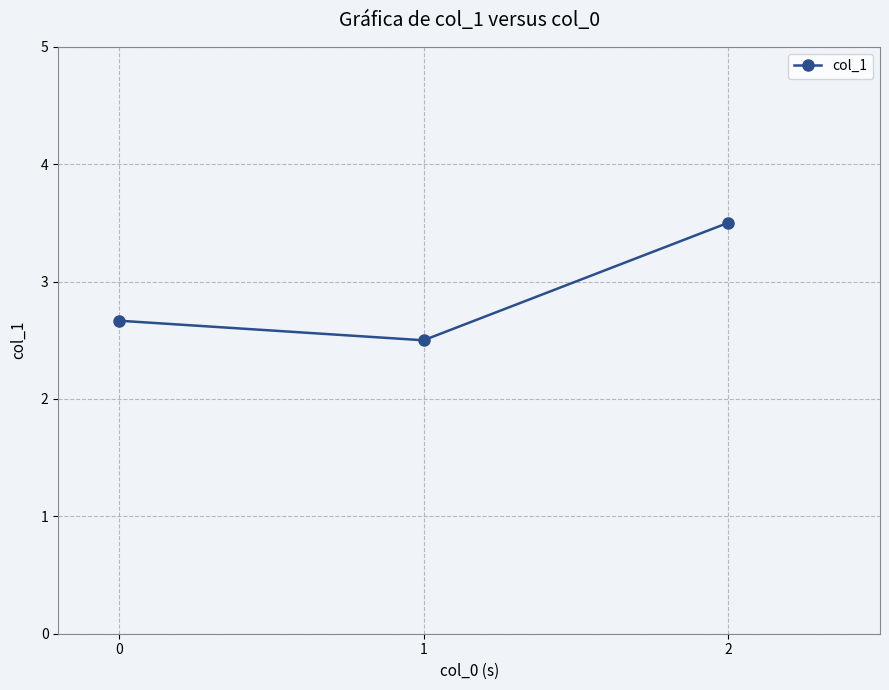

How many series are shown in this chart?

1